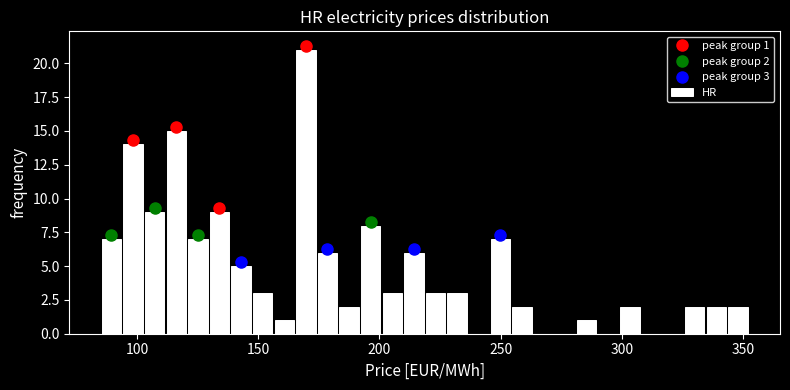

Around what value on the x-axis is the tallest bar? Give the approximate position of its centre, as read against the axis.

170